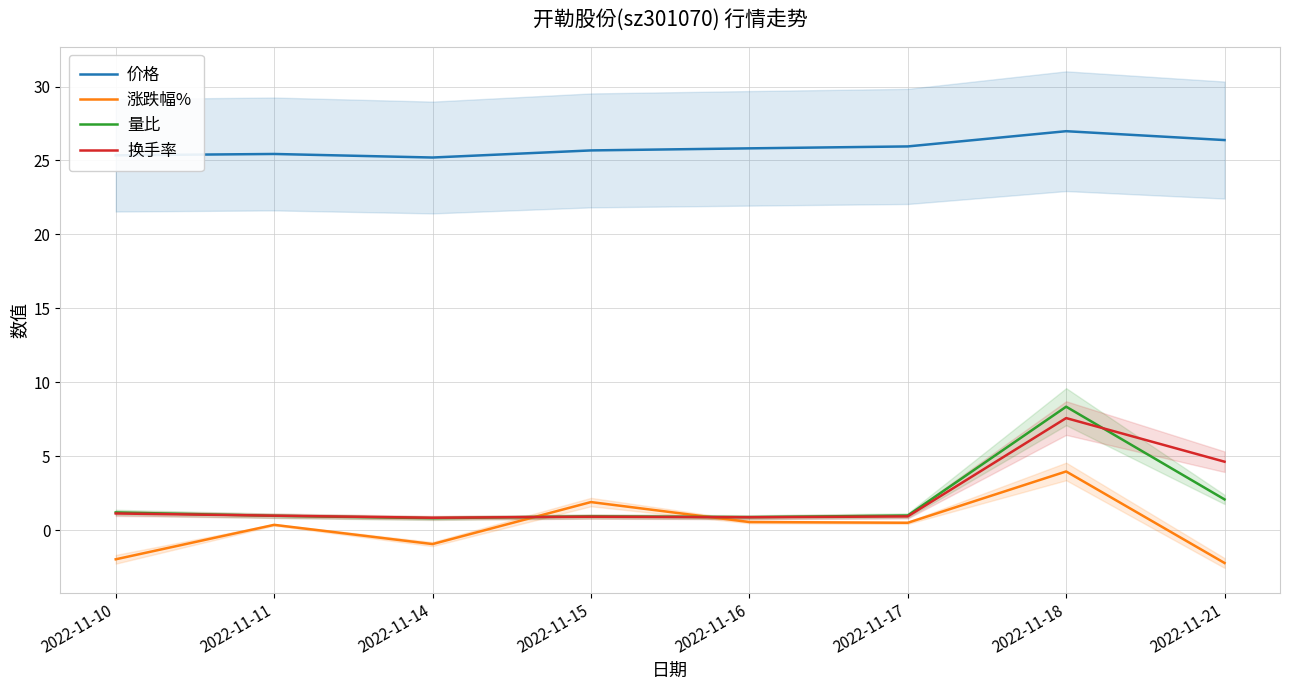

True or false: 换手率 has a value of 2.9 at 2022-11-18.

False